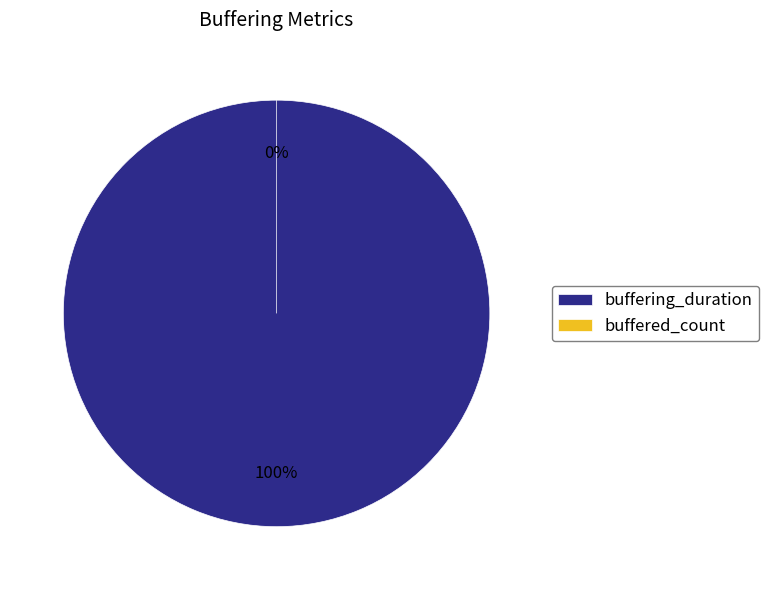

To the nearest percent, what percentage of the pie is buffering_duration?

100%